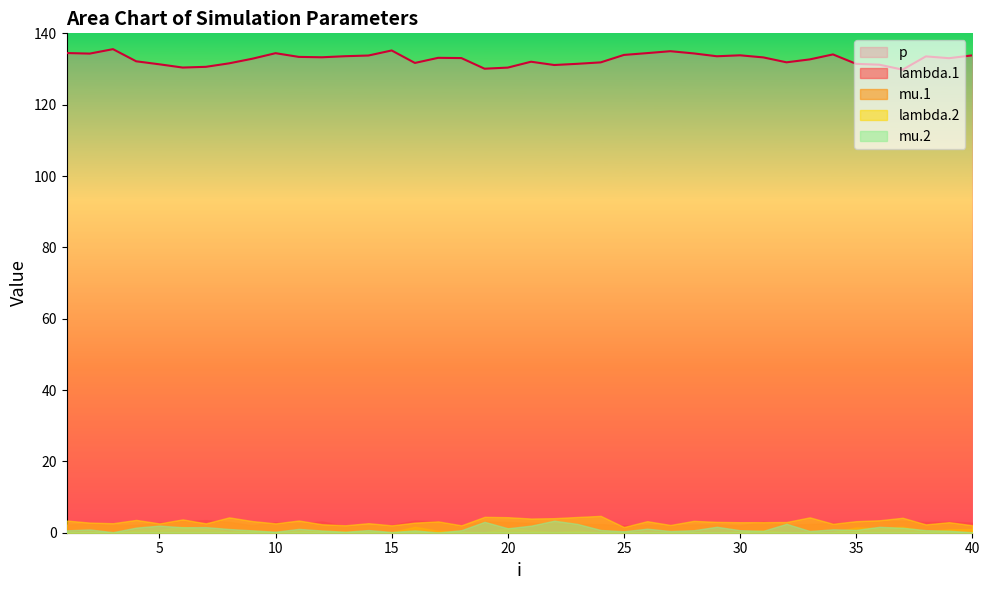

How many data points in lambda.2 are less than 3?

19